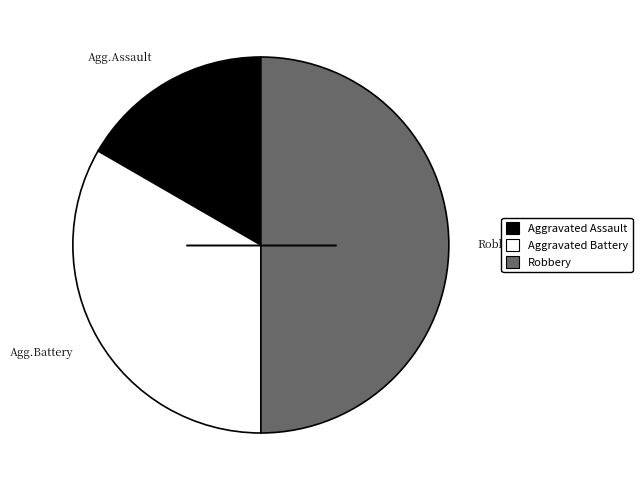

What is the largest slice in the pie chart?

Robbery